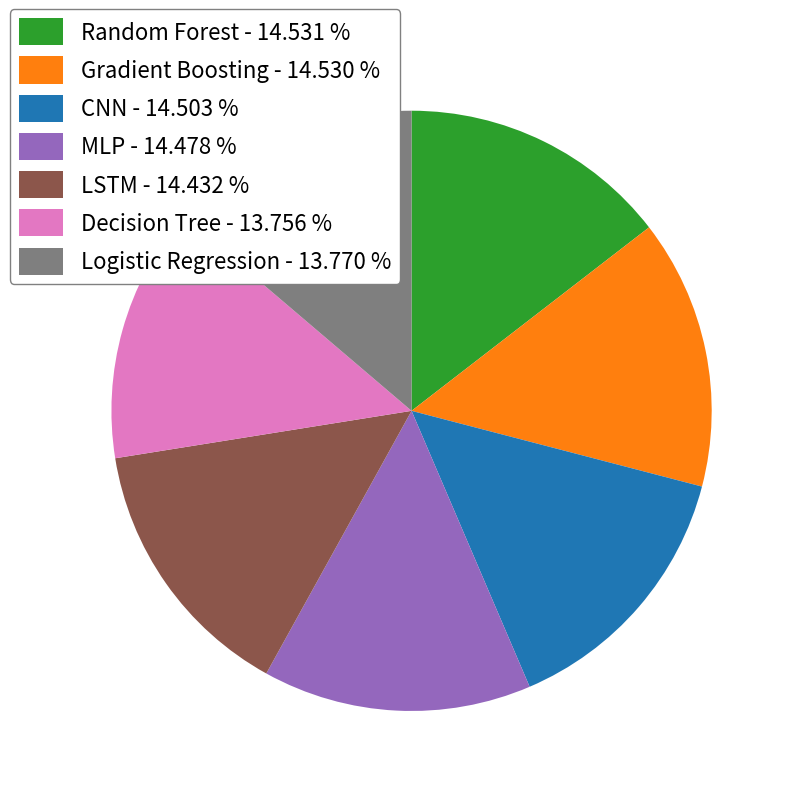

Is there any slice that represents more than half of the pie?

No